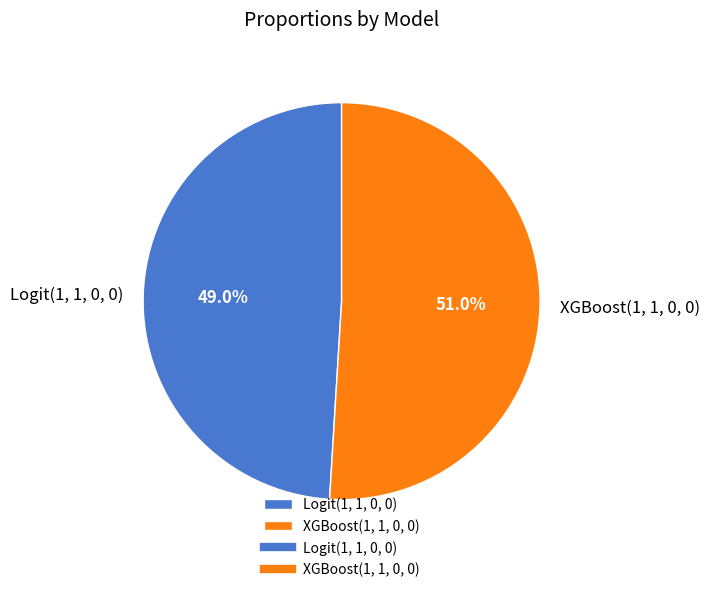

Is it true that XGBoost(1, 1, 0, 0) is 51% of the pie?

True